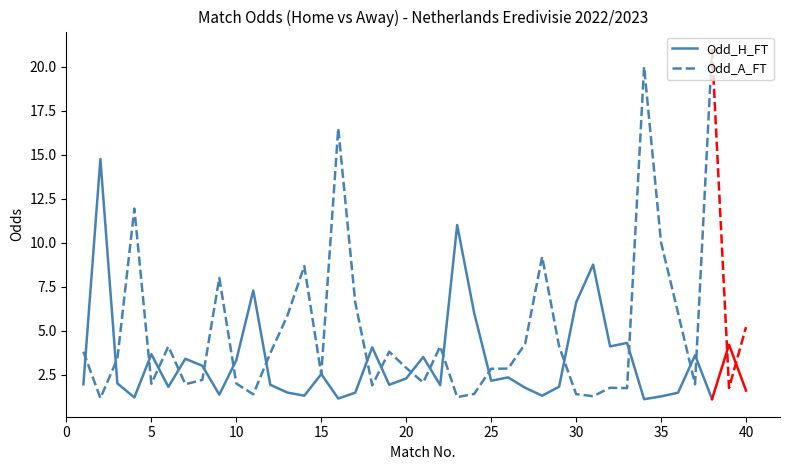

The value of Odd_A_FT at 25 is 3.9. True or false?

False